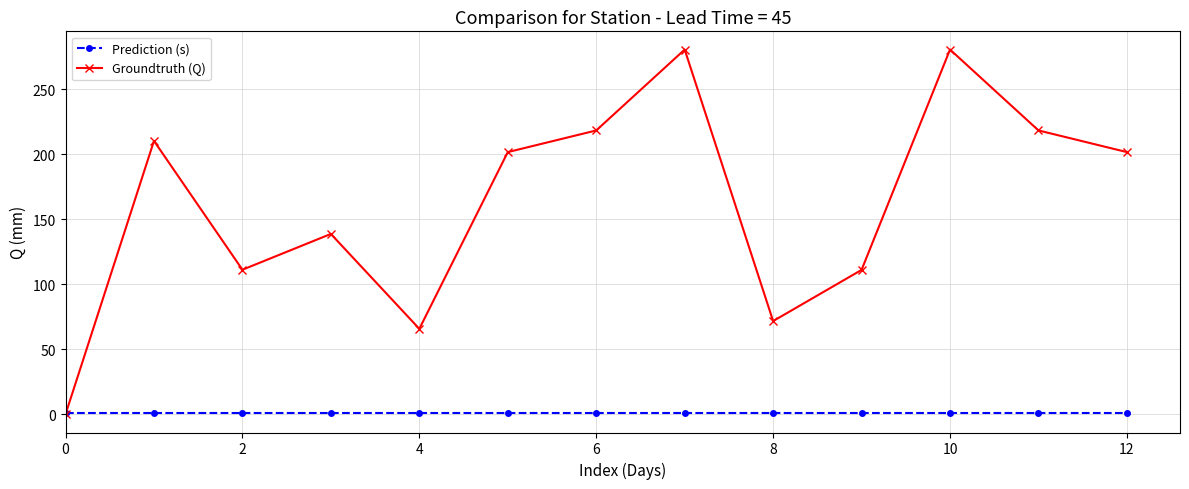

What is the value of the Prediction (s) point at the 5th from the left?

1.0